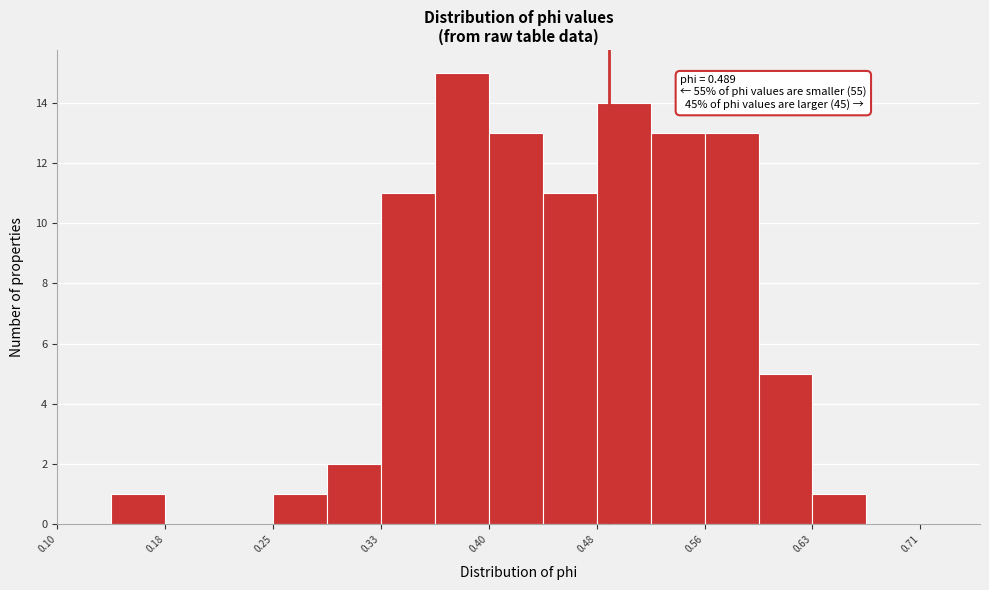

Around what value on the x-axis is the tallest bar? Give the approximate position of its centre, as read against the axis.

0.39